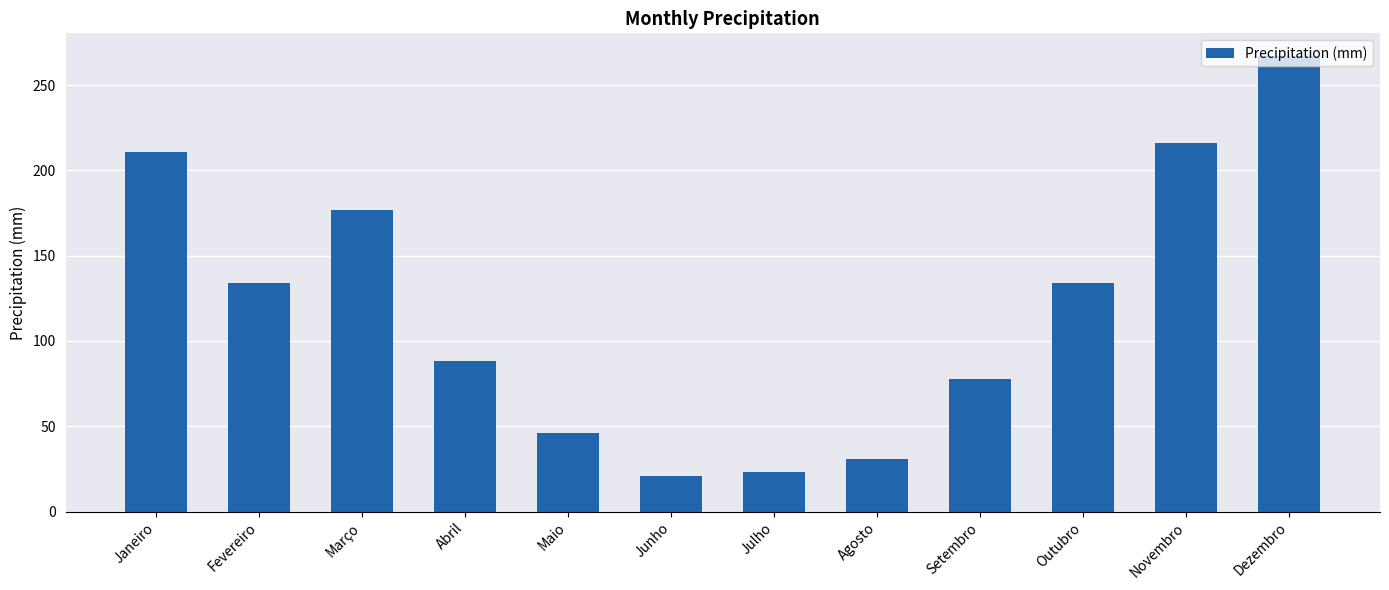

What position from the right is Junho?

7